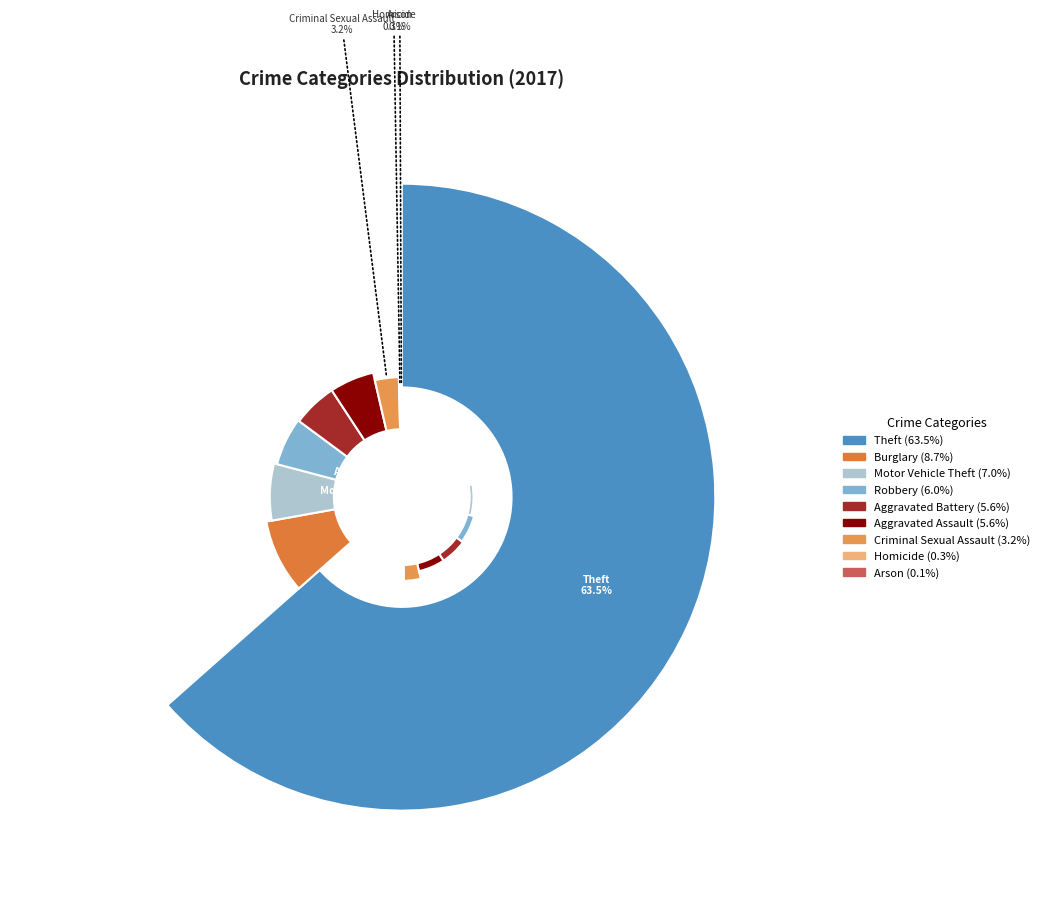

The Arson slice represents 0% of the pie. True or false?

True